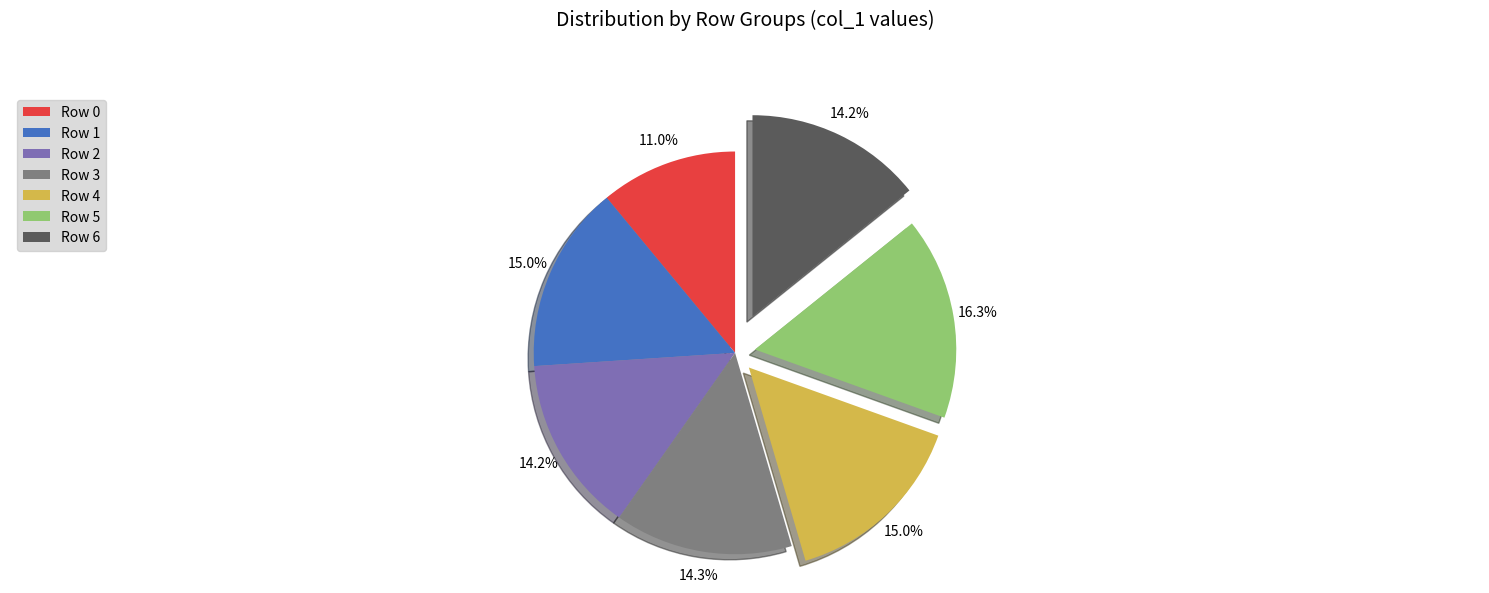

To the nearest percent, what is the average slice percentage?

14%